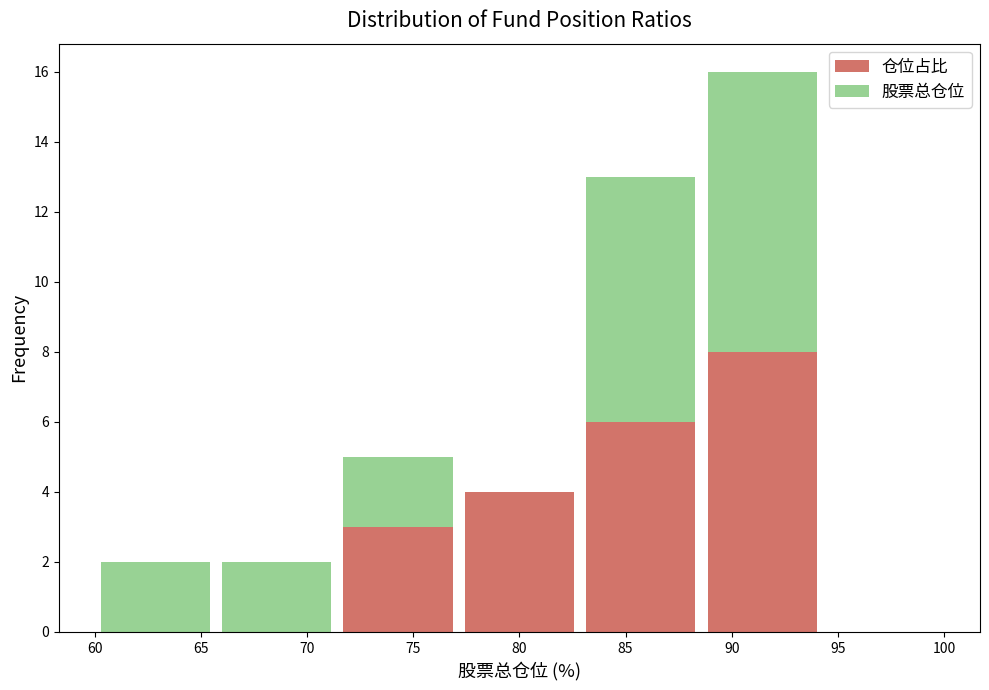

Reading left to right, list every stacked bar in this chart as the range it spans on the x-axis followed by its total height. Neither the bar edges nor the heights are printed on the chart, so give them approximately, as read against the axes.

60.0 to 65.5: 2
65.5 to 71.5: 2
71.5 to 77.0: 5
77.0 to 83.0: 4
83.0 to 88.5: 13
88.5 to 94.5: 16
94.5 to 100.0: 0